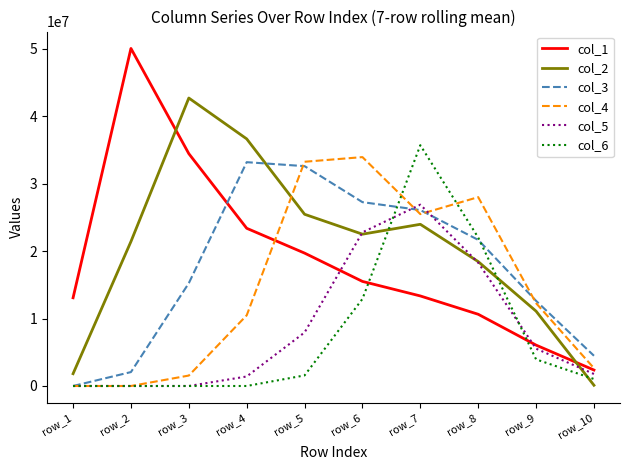

Which series has the widest spread of values?

col_1